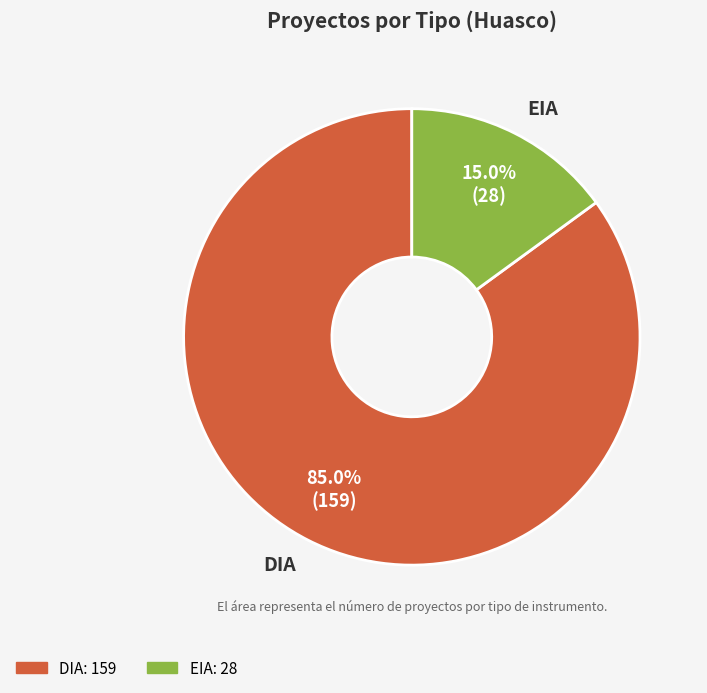

Rank the categories by value from highest to lowest.

DIA, EIA